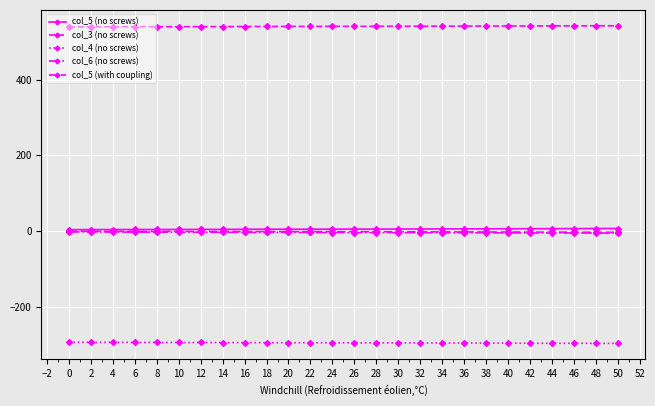

How many series are shown in this chart?

5